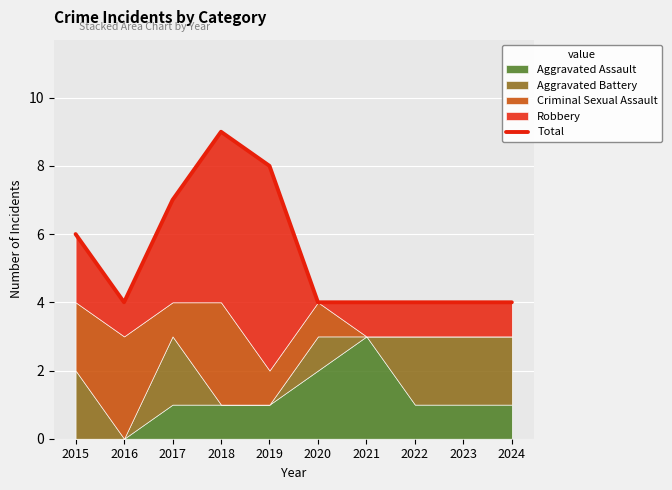

The value at 2023 is 2. True or false?

False